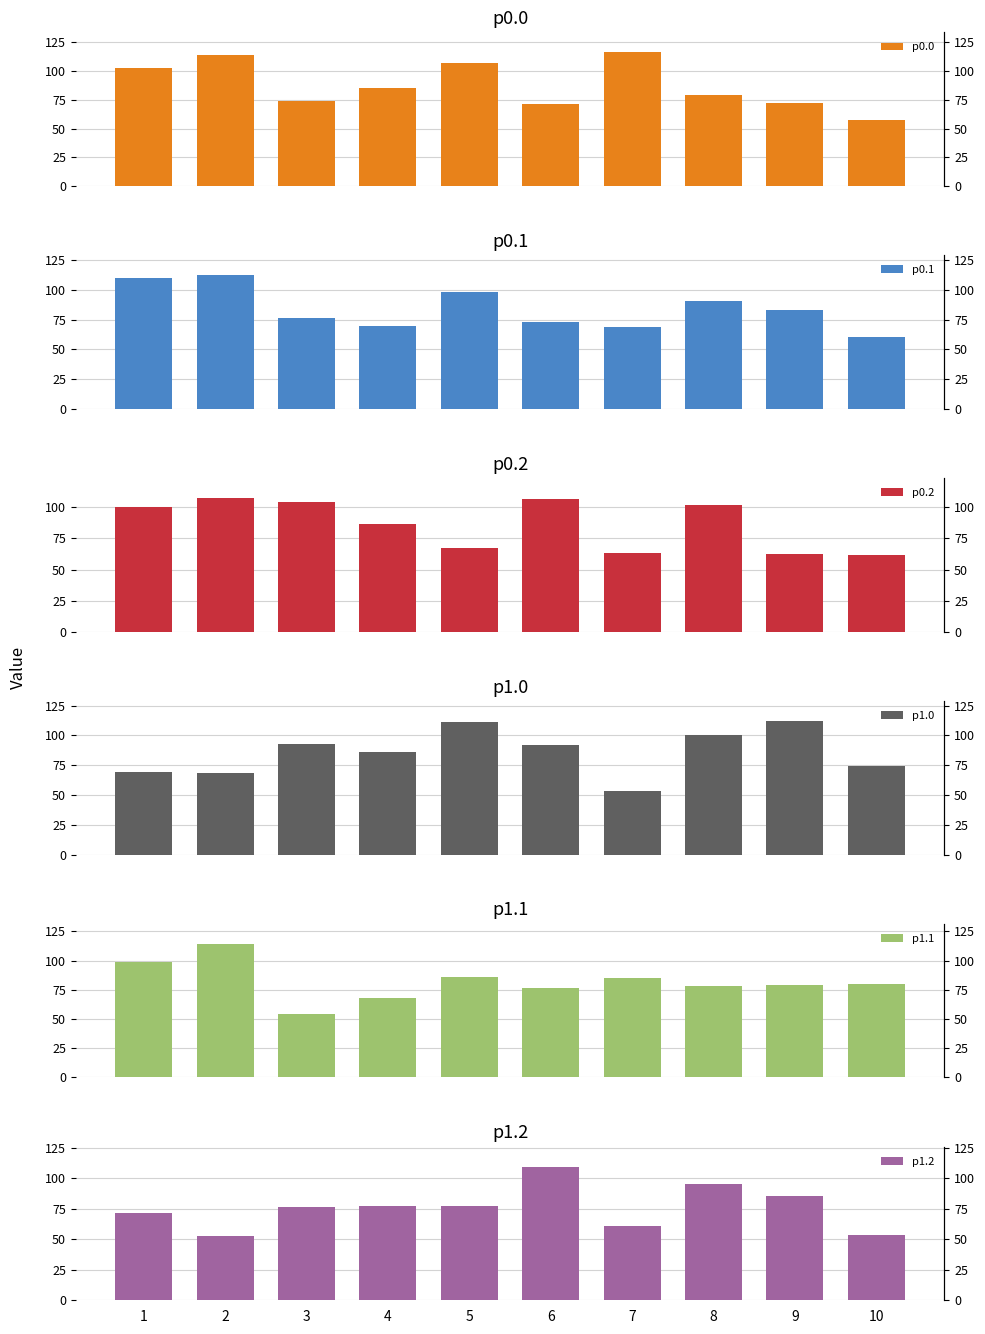

The p1.2 series shows 76.2 at 10. True or false?

False